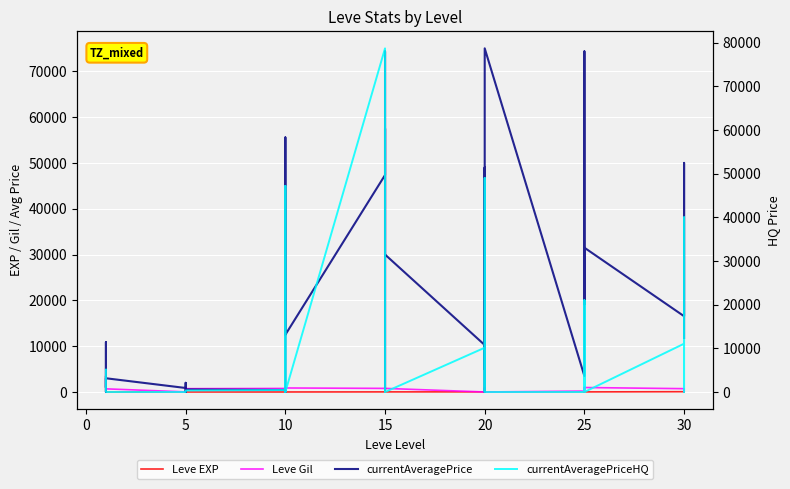

What is the label of the 18th point from the left?

10